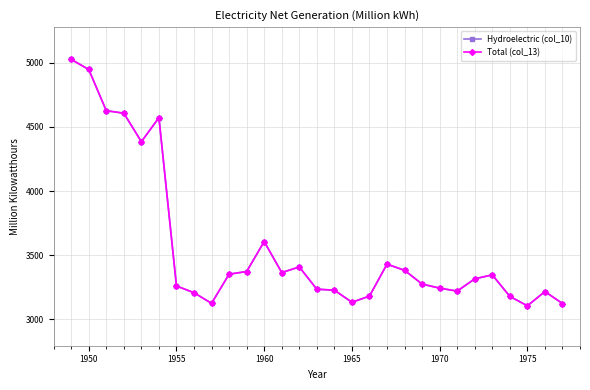

Is this an area chart (filled region under the line)?

No